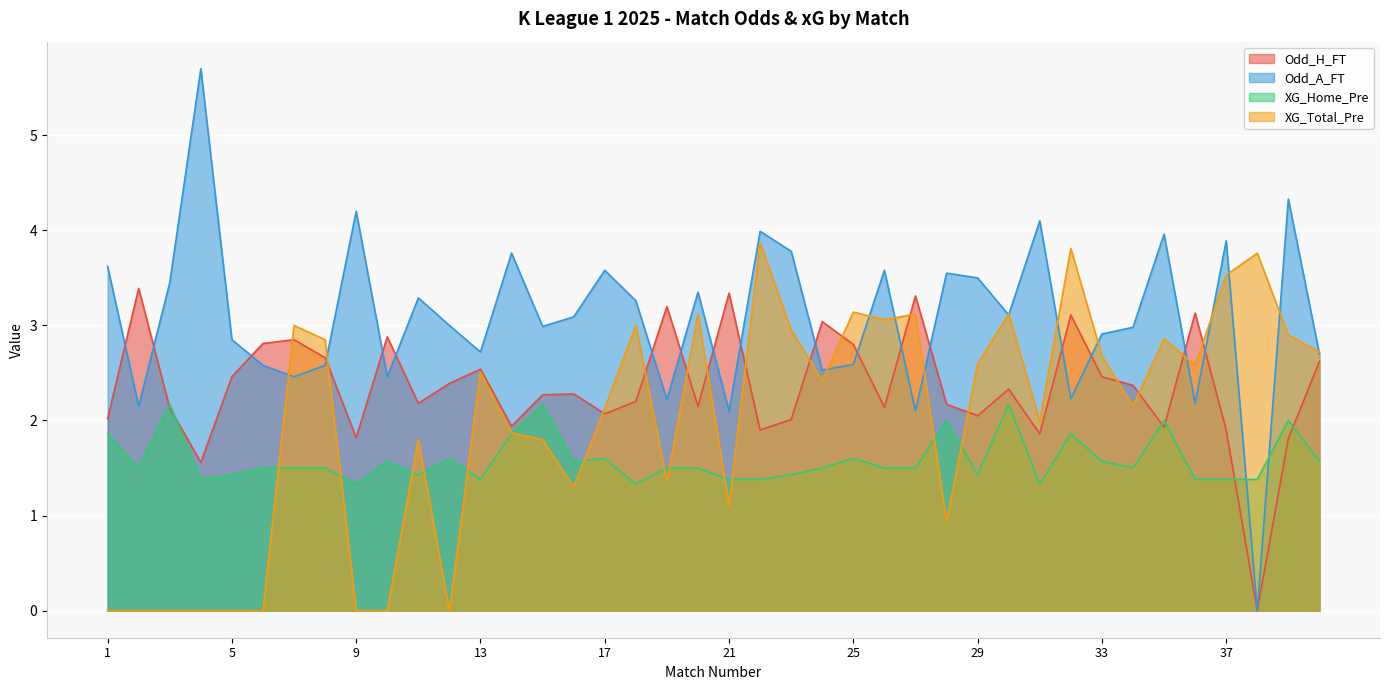

Which series ends up on top after the final intersection of Odd_A_FT and XG_Total_Pre?

XG_Total_Pre